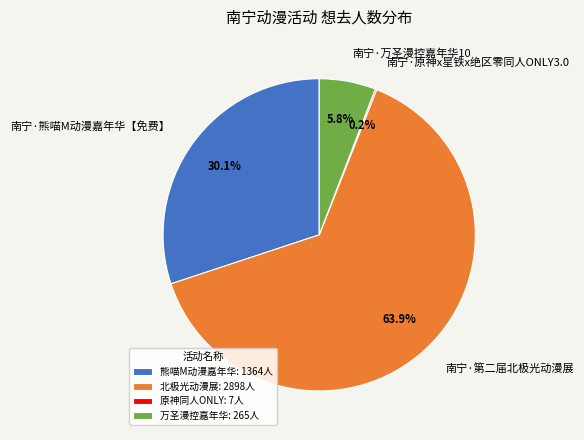

To the nearest percent, what is the average slice percentage?

25%